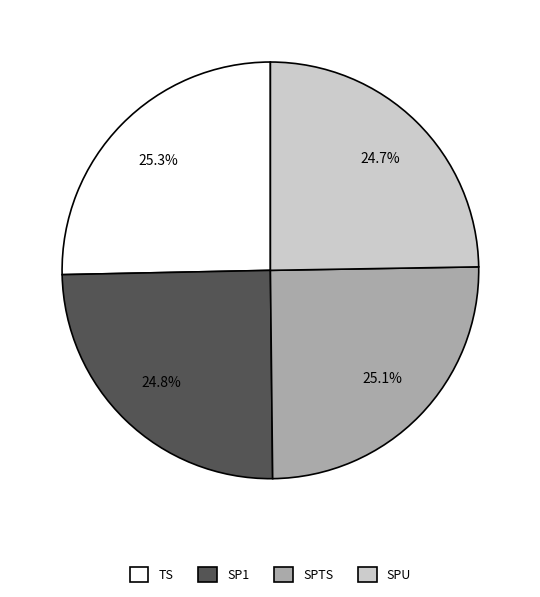

What percentage do SPU and SPTS together represent?

49.8%